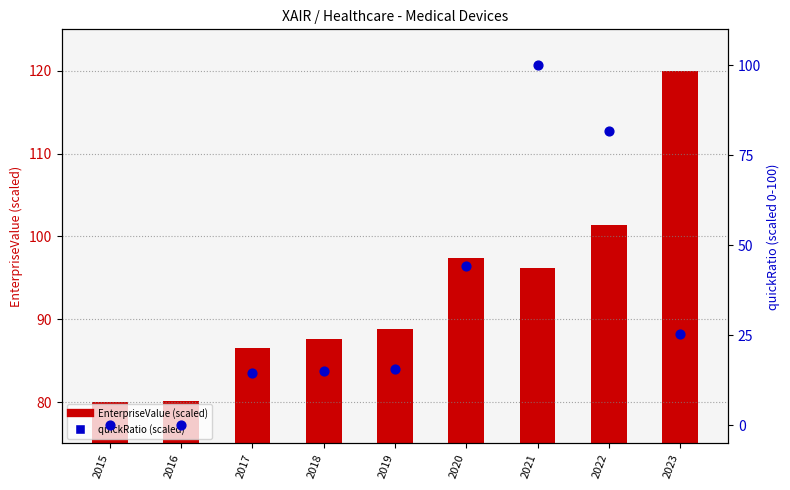

Which series has the largest Y range (max minus min)?

quickRatio (scaled 0-100)